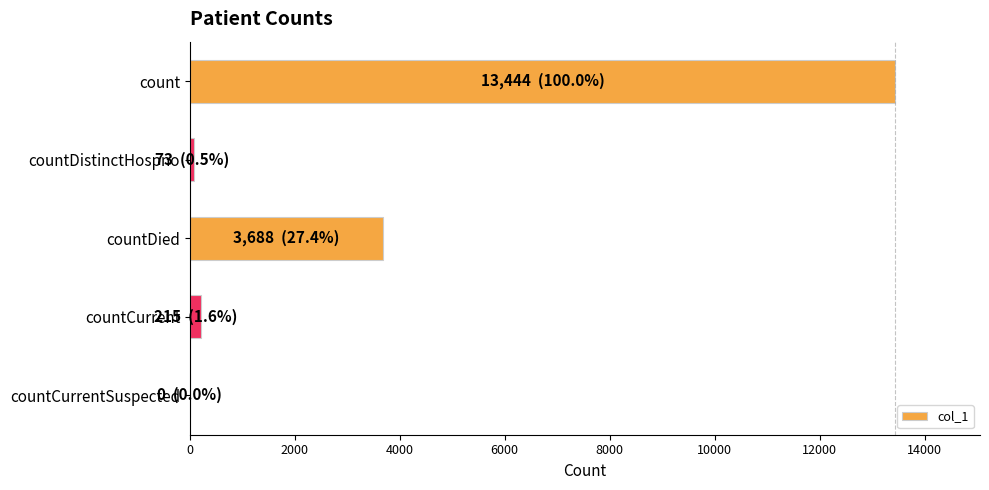

True or false: the data shows 13444 at count.

True